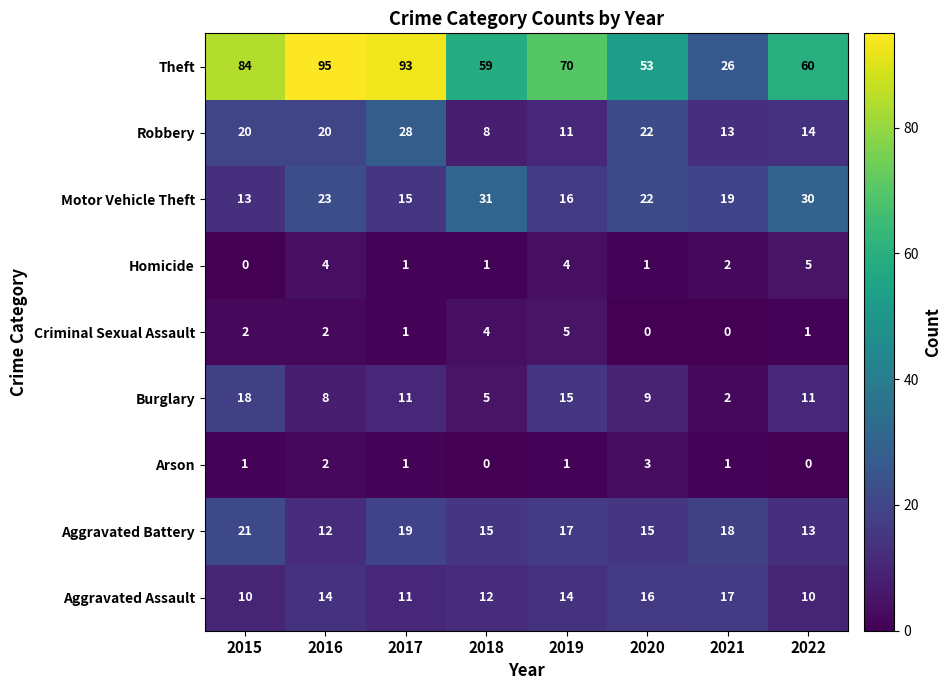

What is the sum of all Homicide values?

18